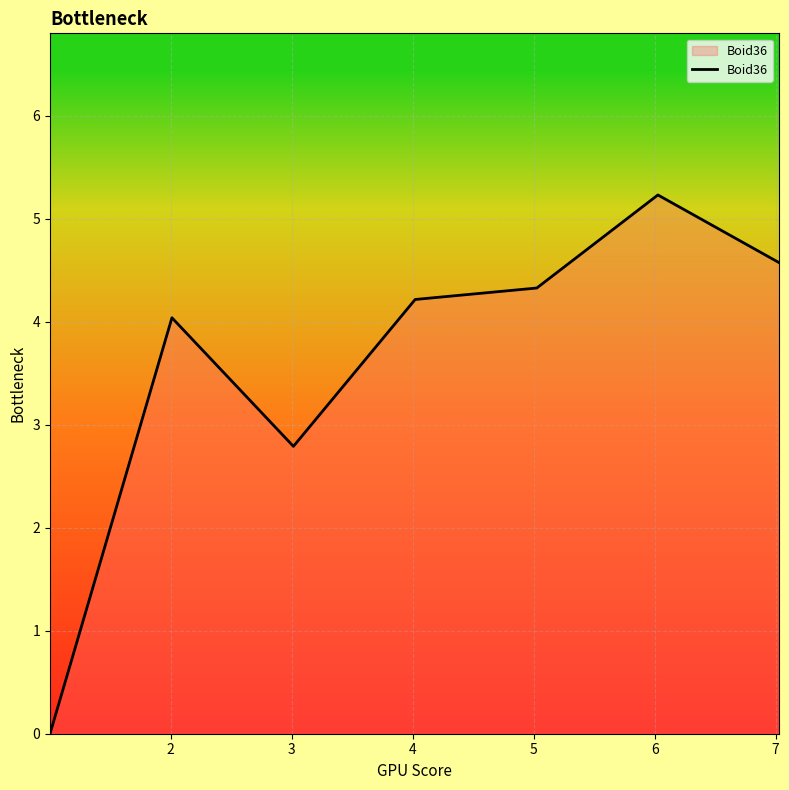

How many interior local peaks (higher than both neighbors) does the data have?

2